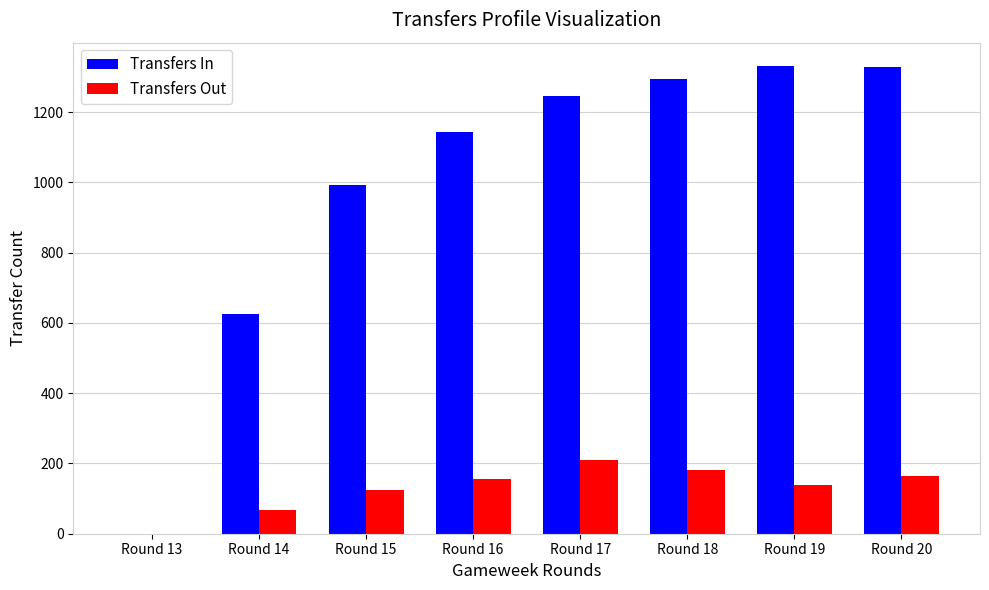

Are the bars grouped side by side (vs. stacked)?

Yes